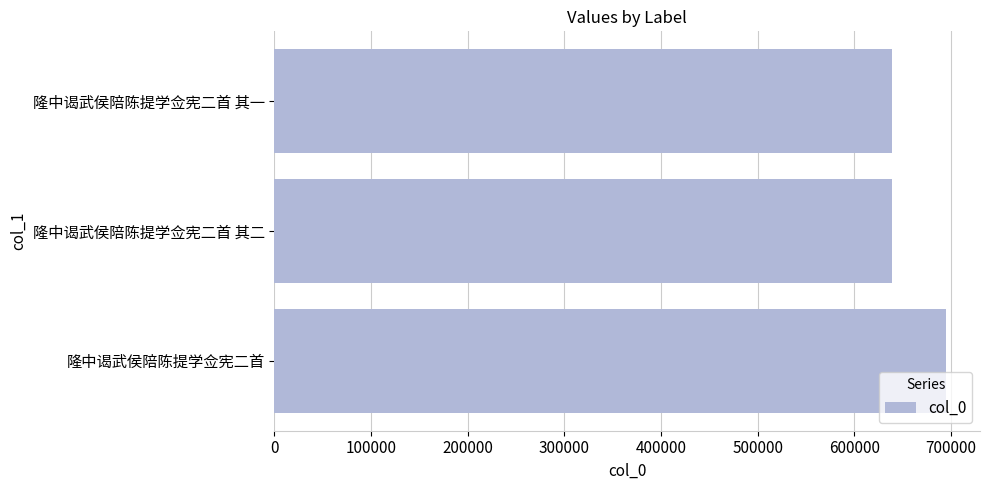

What is the smallest value displayed?

639103